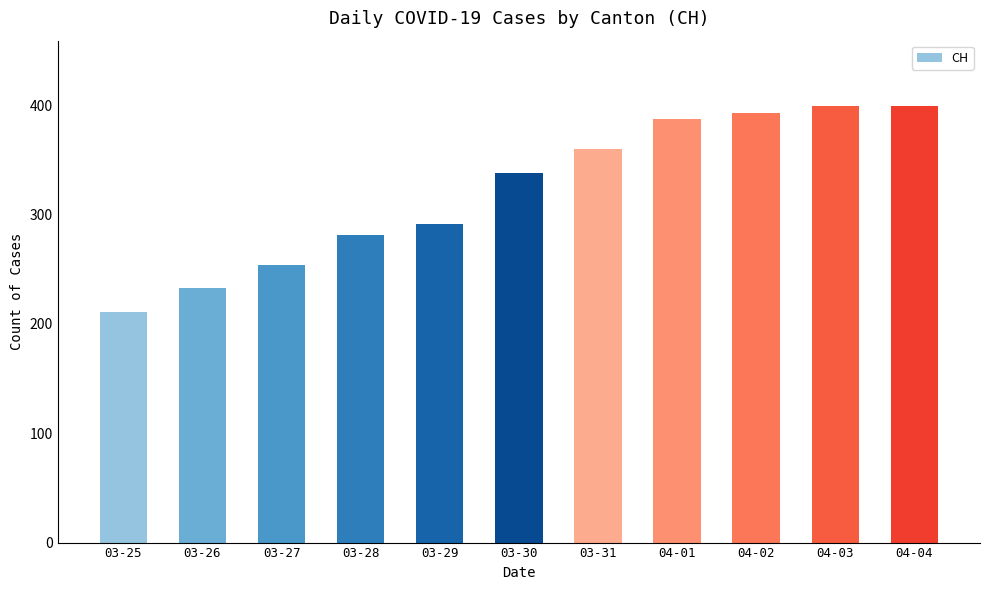

Between 03-25 and 04-01, which is larger?

04-01